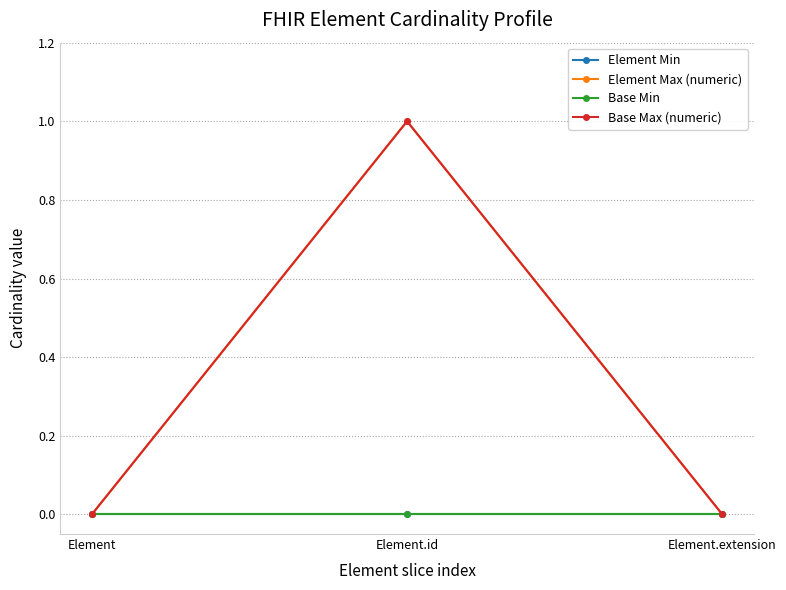

How many lines are shown in the chart?

4